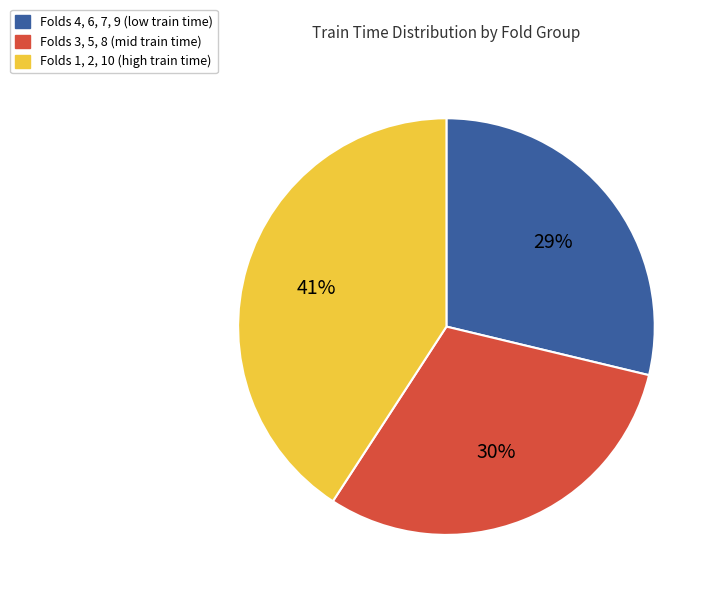

Is there any slice that represents more than half of the pie?

No